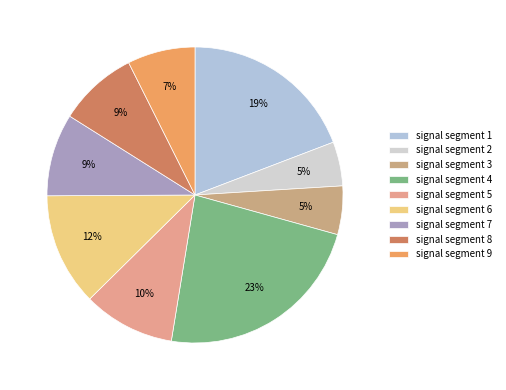

To the nearest percent, what is the average slice percentage?

11%